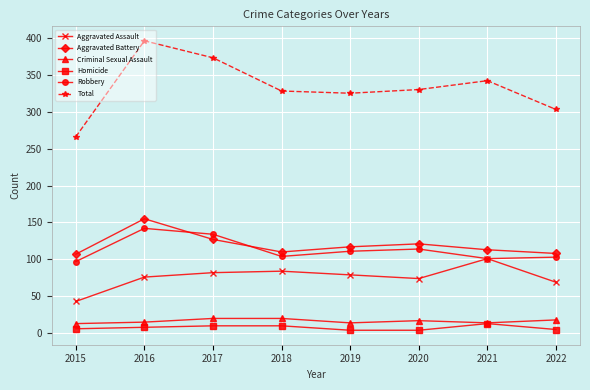

What are all the series names shown in the legend?

Aggravated Assault, Aggravated Battery, Criminal Sexual Assault, Homicide, Robbery, Total